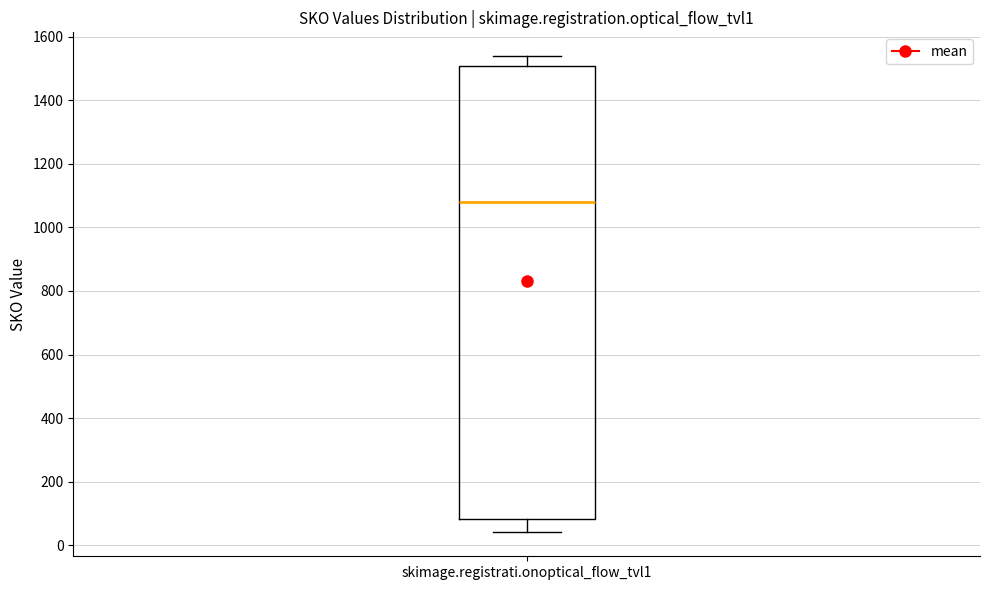

Where is the upper edge of the box for skimage.registrati.onoptical_flow_tvl1 on the y-axis? The values are not printed on the chart, so give them approximately, as read against the axis.

1500